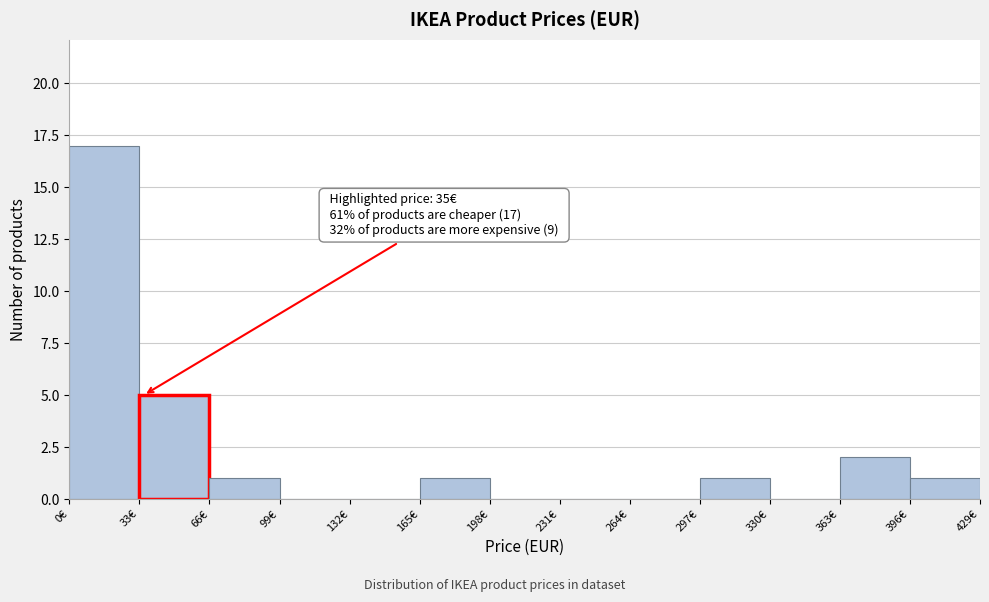

Which range on the x-axis has the tallest bar?

0 to 33